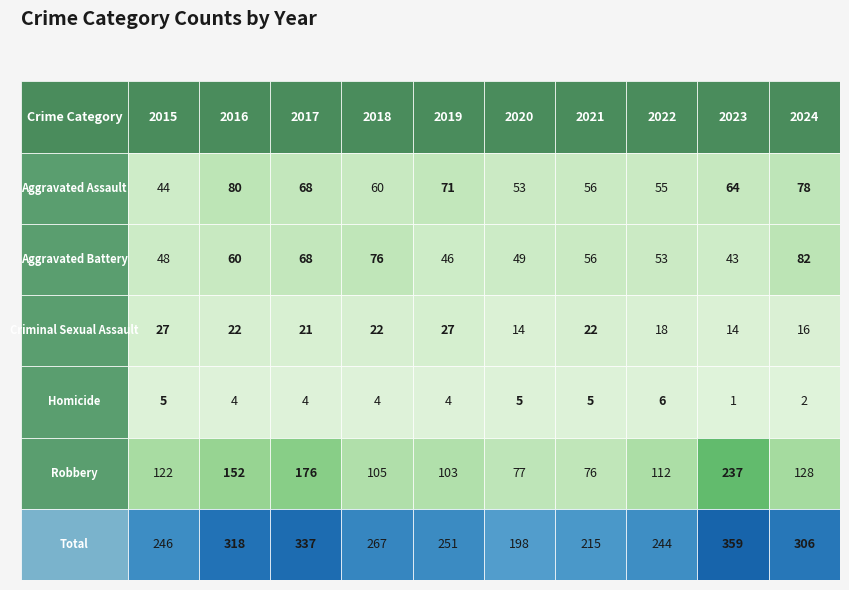

At how many categories does at least one series exceed 80?

10